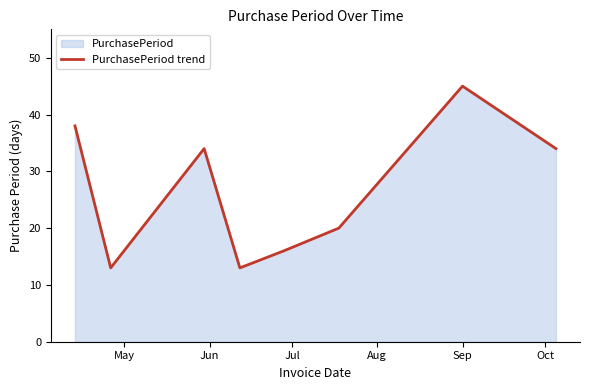

What is the average value?

27